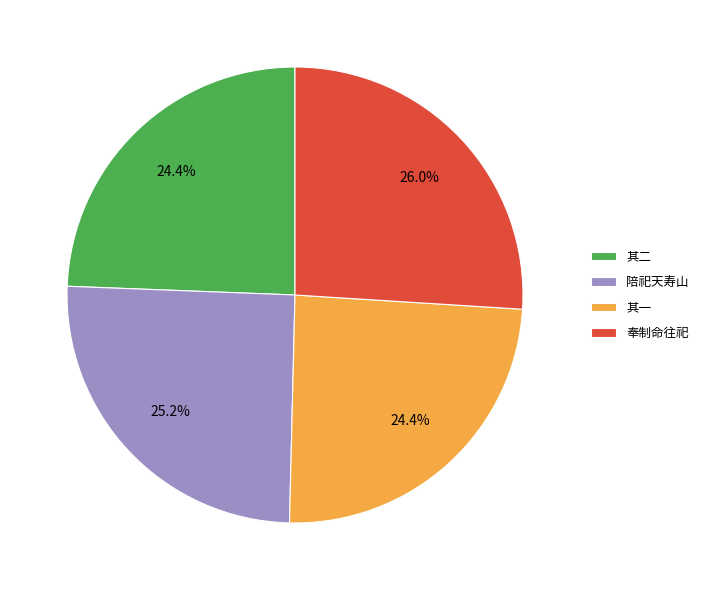

Between 其二 and 奉制命往祀, which is larger?

奉制命往祀